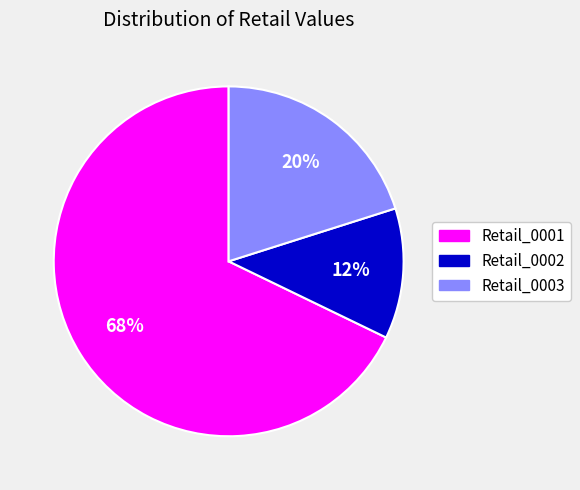

Is there a majority slice in this chart?

Yes